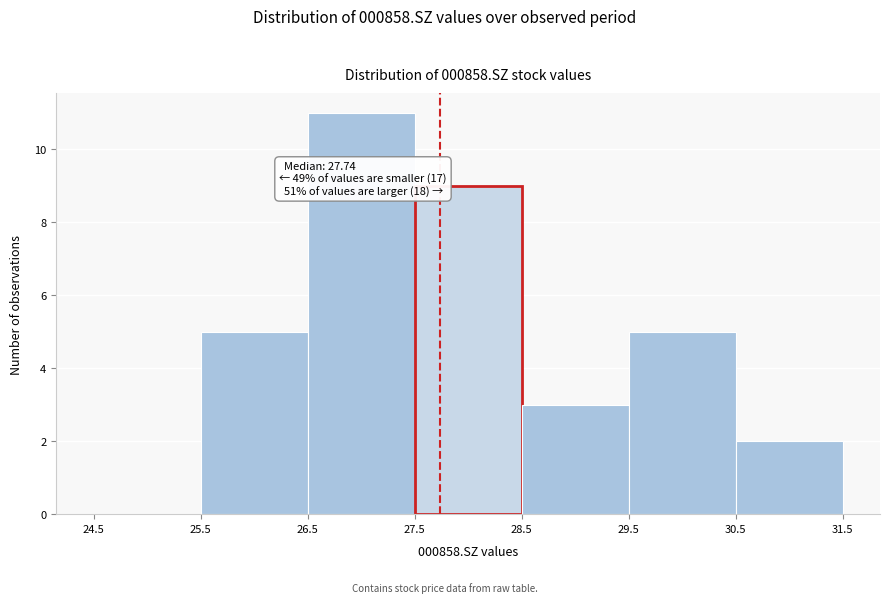

Over which range of the x-axis is the bar tallest?

26.5 to 27.5